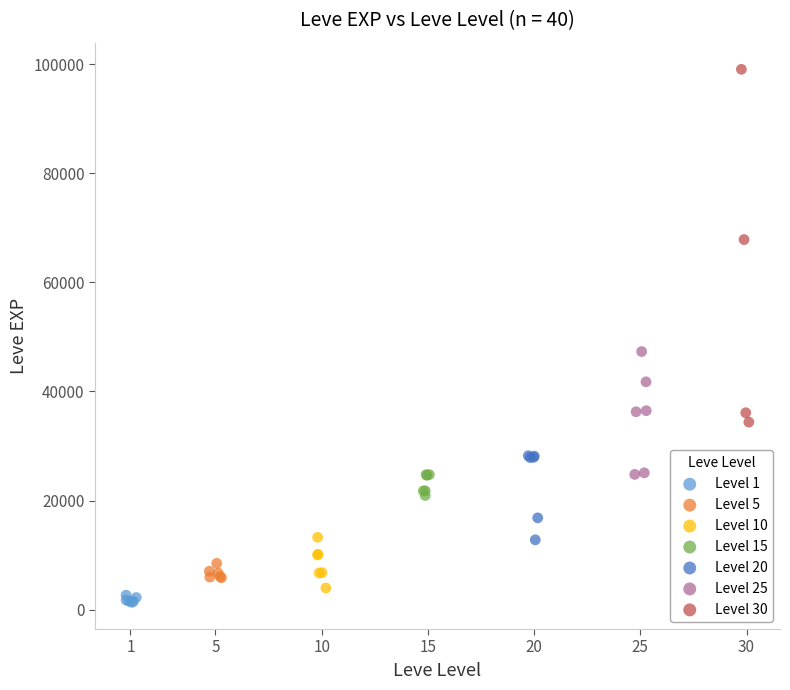

Which series has the largest Y range (max minus min)?

Level 30